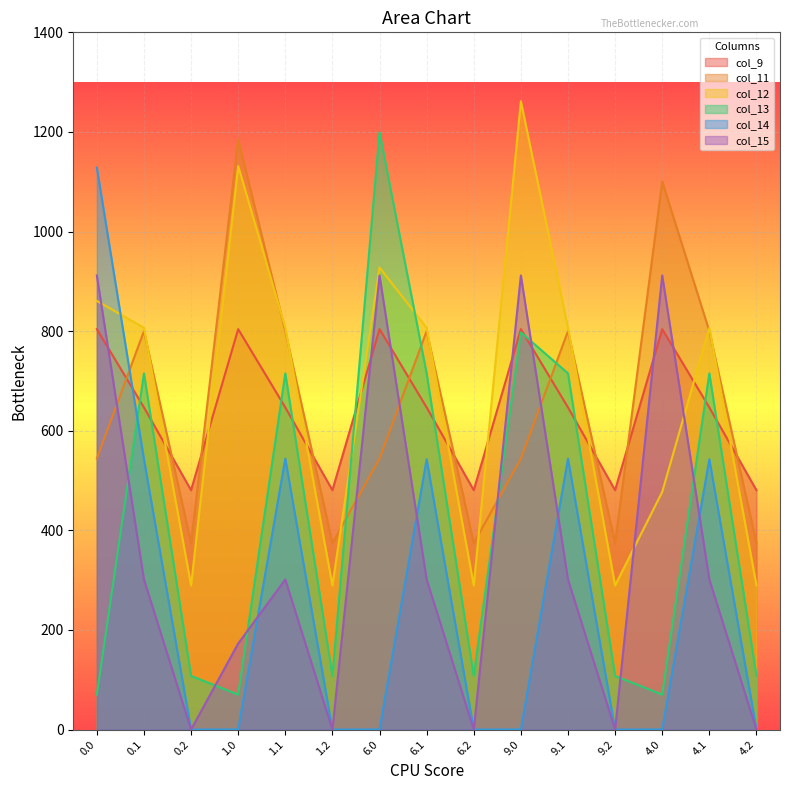

Does the chart display data point markers on the line(s)?

No